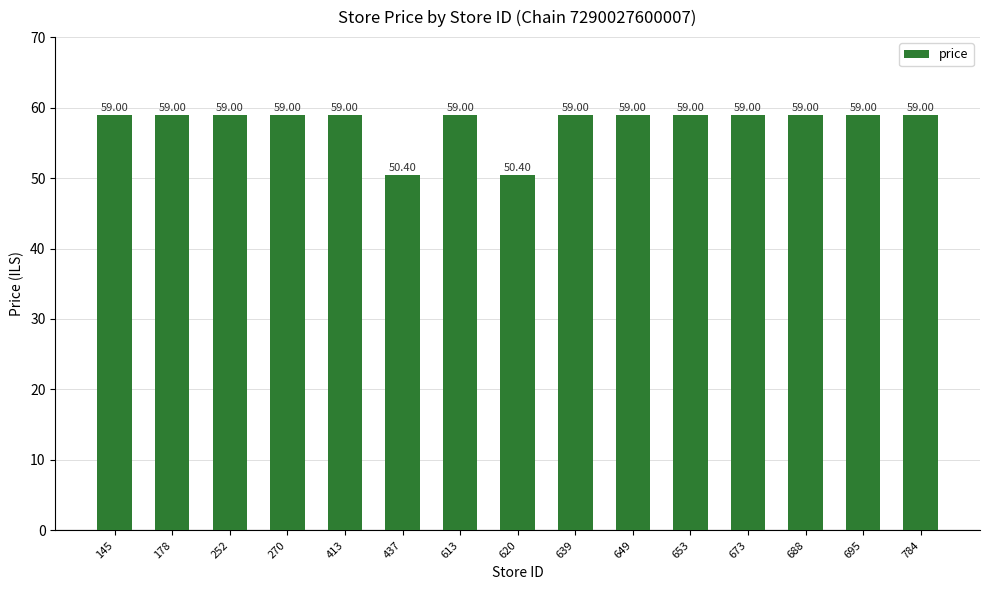

Reading left to right, extract all data points from this chart.

145=59.0	178=59.0	252=59.0	270=59.0	413=59.0	437=50.4	613=59.0	620=50.4	639=59.0	649=59.0	653=59.0	673=59.0	688=59.0	695=59.0	784=59.0